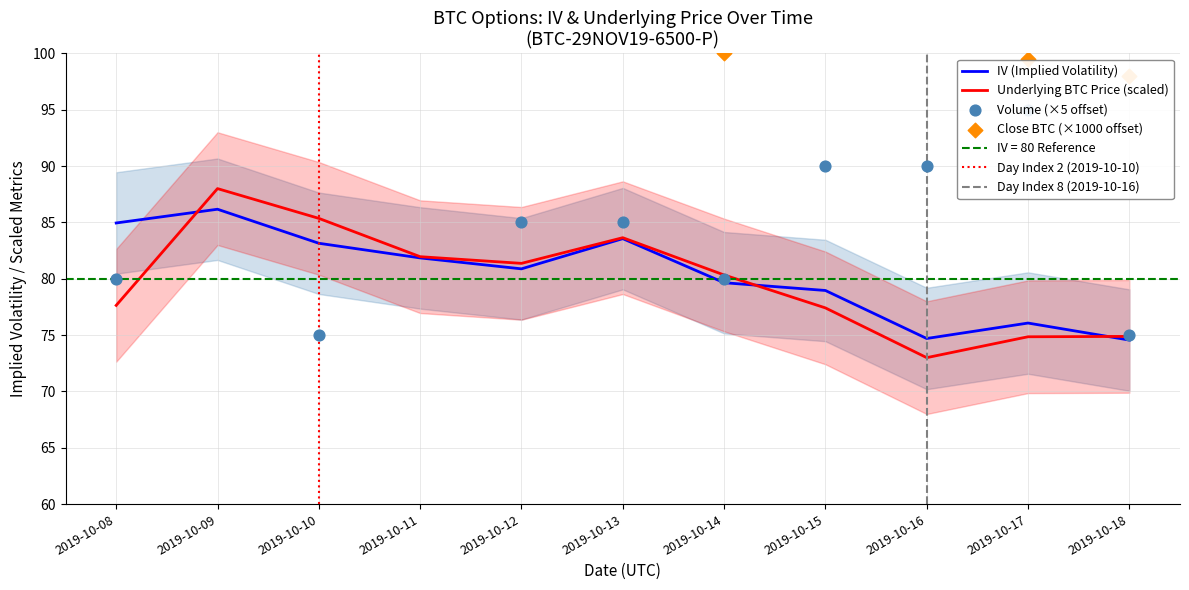

Which series has the widest spread of Y values?

volume